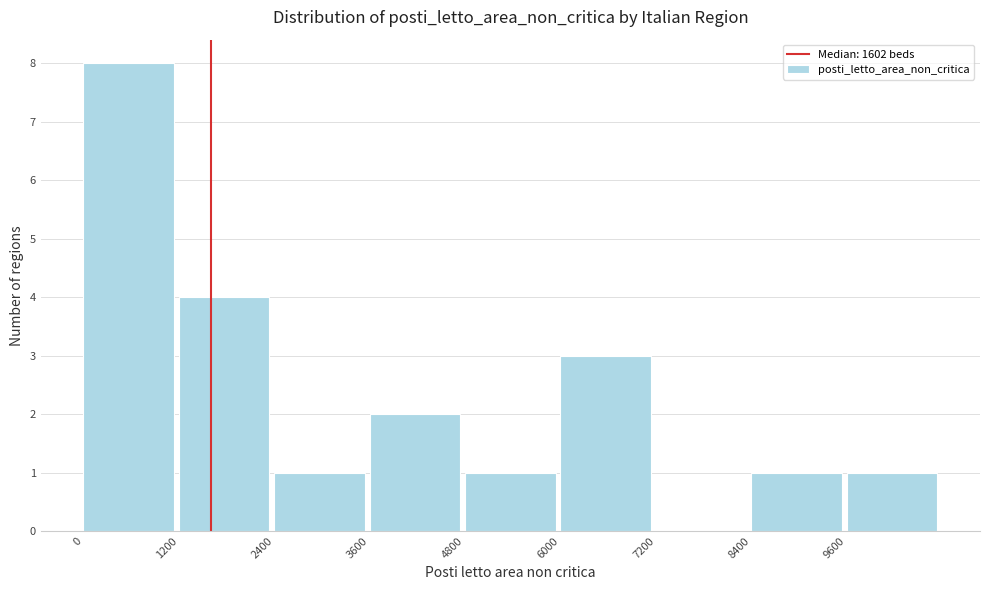

What is the height of the bar covering 0 to 1200 on the x-axis? The values are not printed on the chart, so give them approximately, as read against the axis.

8